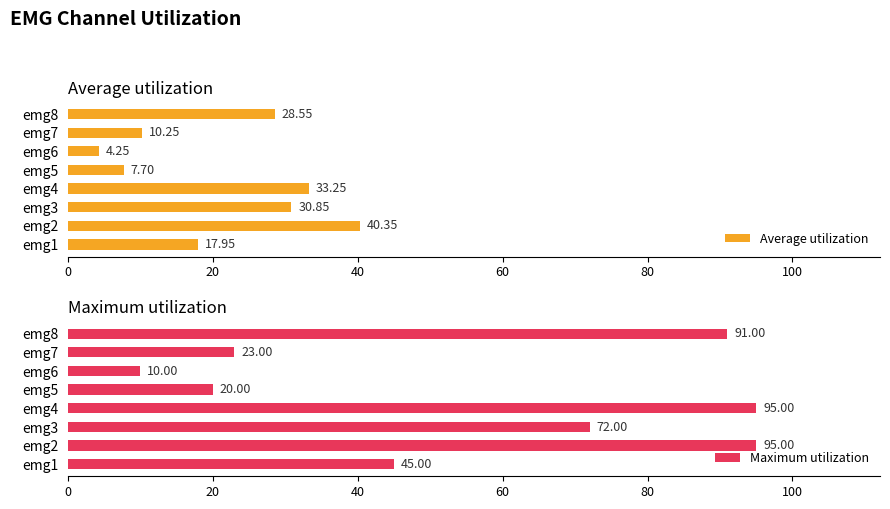

Rank the categories by Average utilization value from lowest to highest.

emg6, emg5, emg7, emg1, emg8, emg3, emg4, emg2